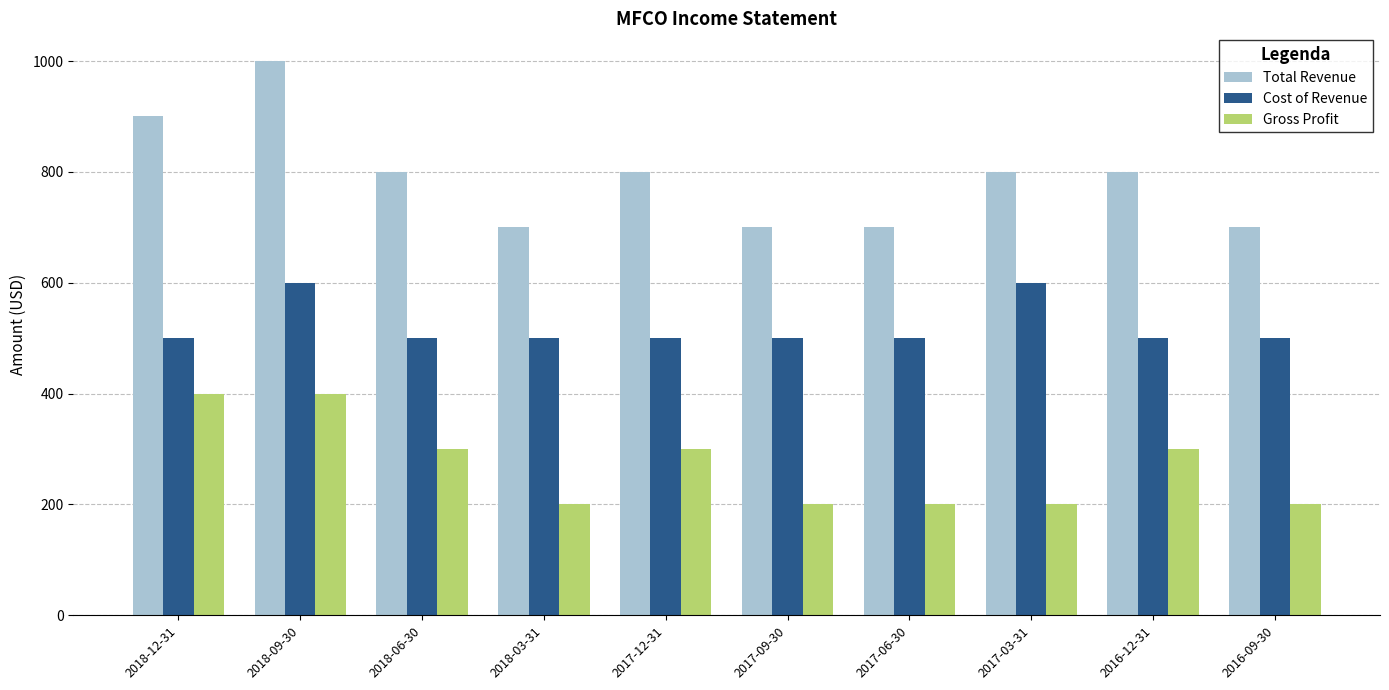

Where does the Total Revenue series first go above 800?

2018-12-31